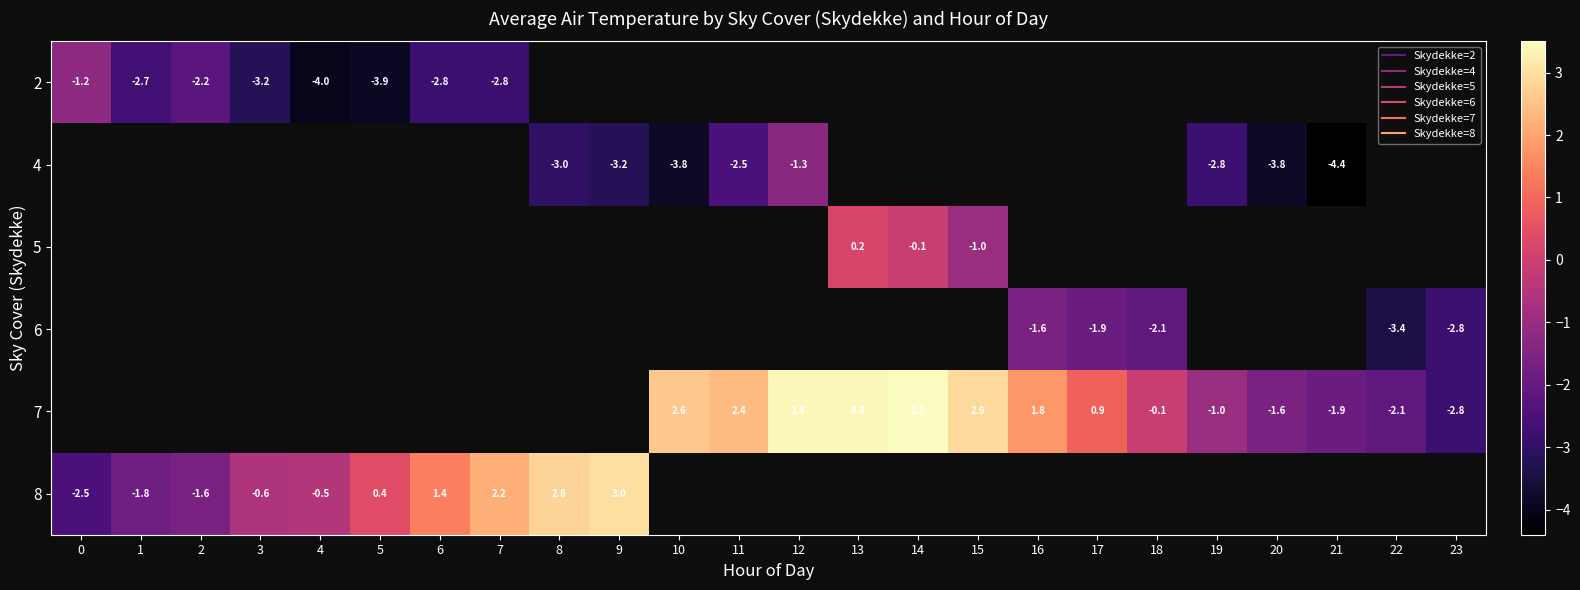

What is the difference between the highest and lowest values at 3?

2.6